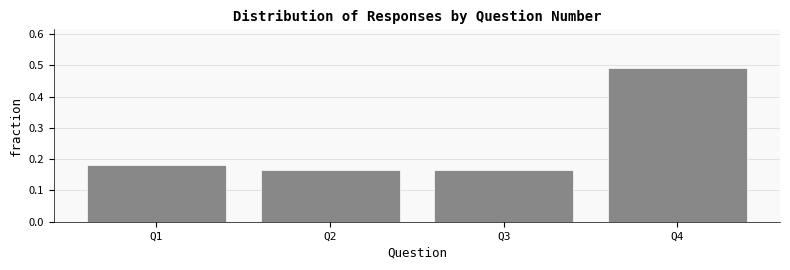

Reading left to right, transcribe this chart: for each bar, give the range it covers on the x-axis and its height. The values are not printed on the chart, so give them approximately, as read against the axis.

0.5 to 1.5: 0.18
1.5 to 2.5: 0.16
2.5 to 3.5: 0.16
3.5 to 4.5: 0.49